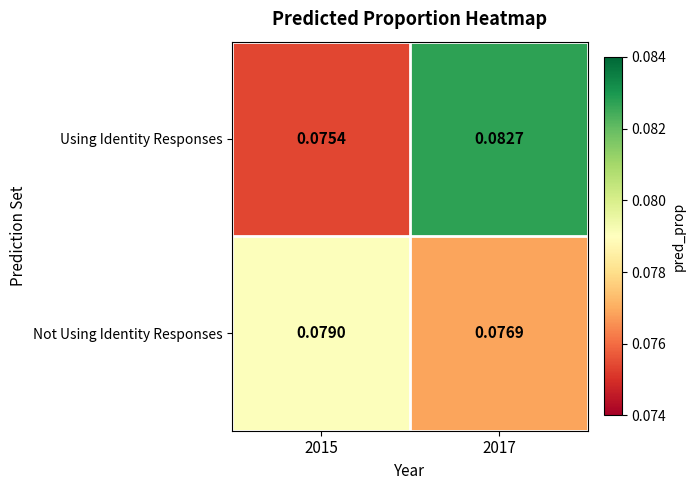

Rank the series by their average value, from highest to lowest.

Using Identity Responses, Not Using Identity Responses